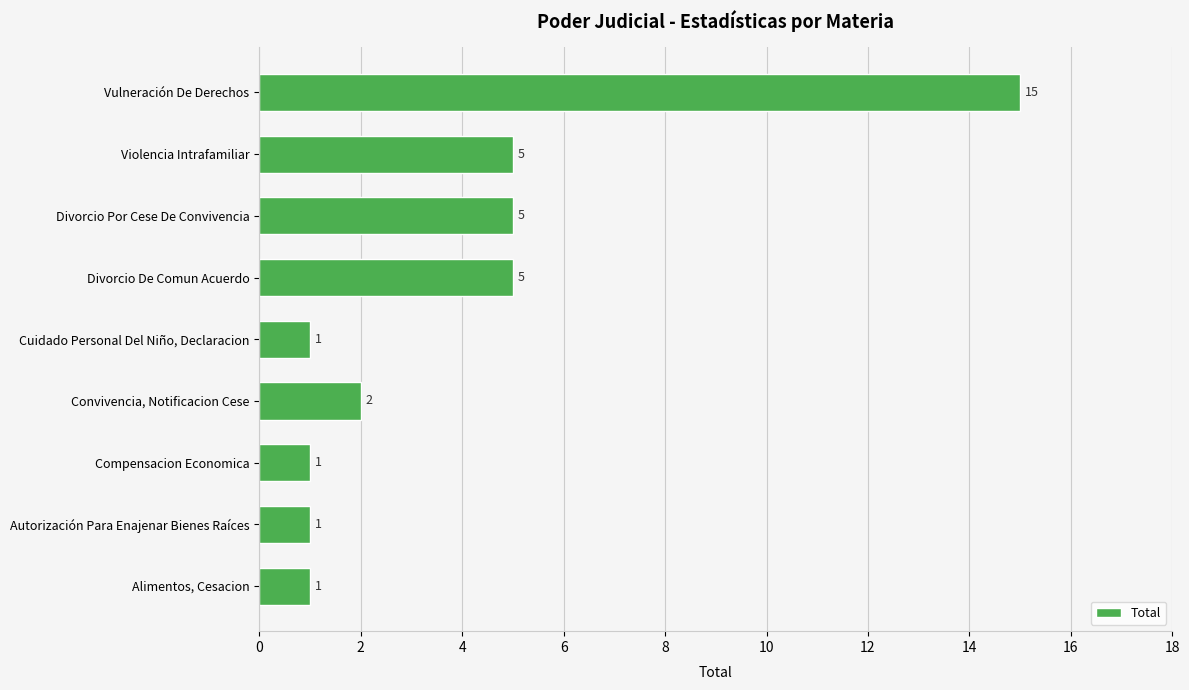

What is the approximate value at Divorcio De Comun Acuerdo?

5